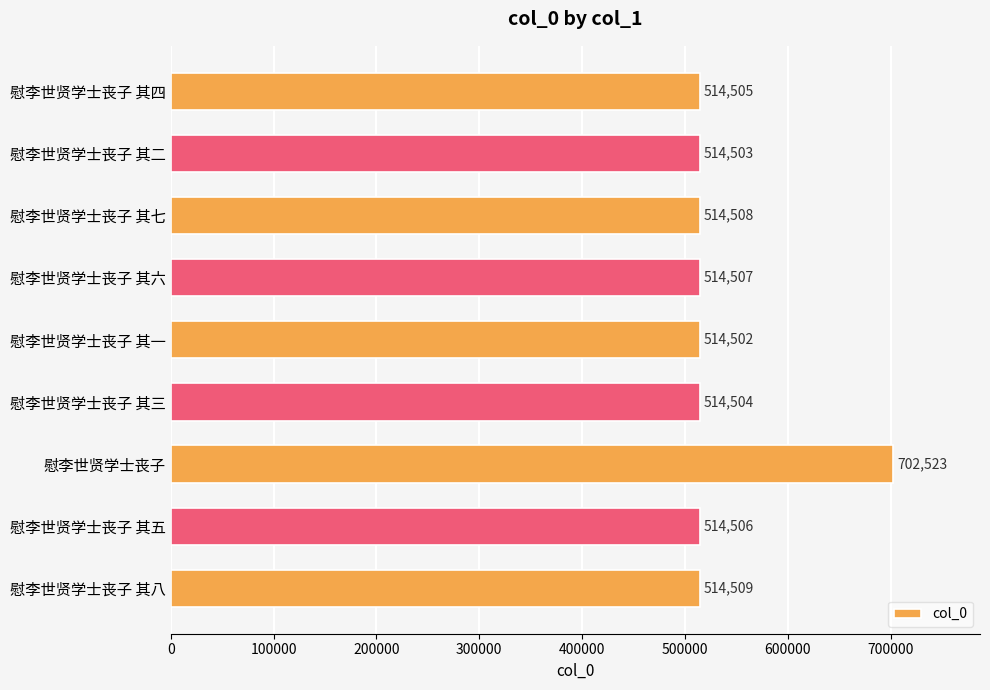

Reading top to bottom, what are all the values shown in this chart?

514505	514503	514508	514507	514502	514504	702523	514506	514509